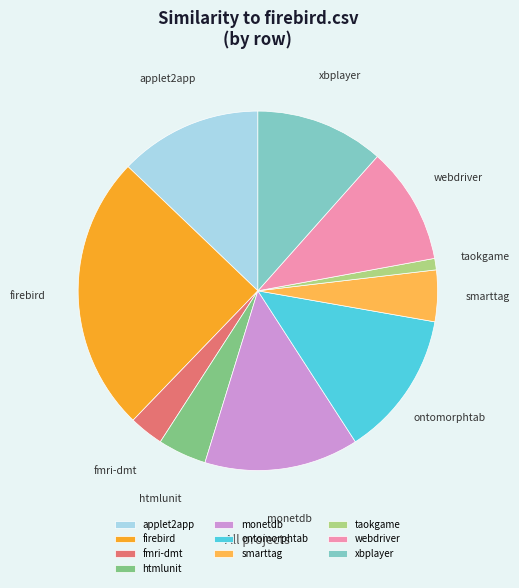

Which slice is the smallest?

taokgame